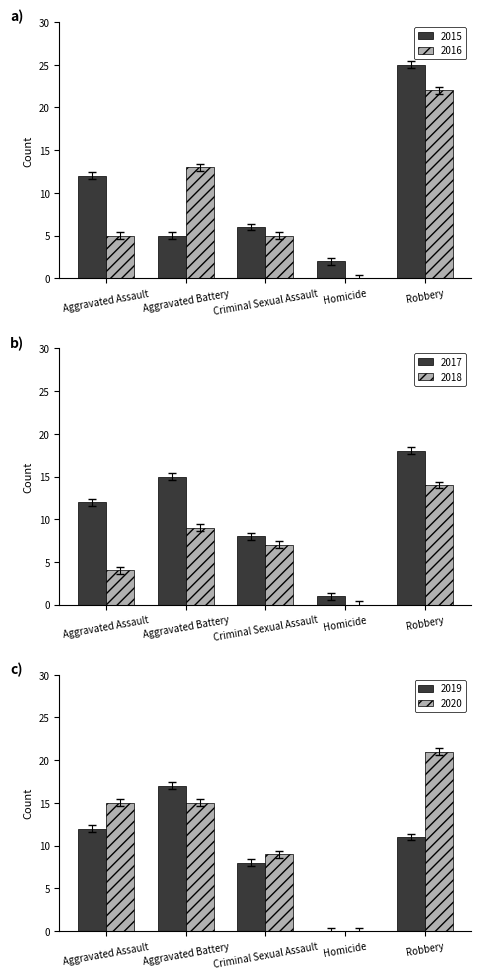

At which category does the chart reach its minimum across all series?

Homicide